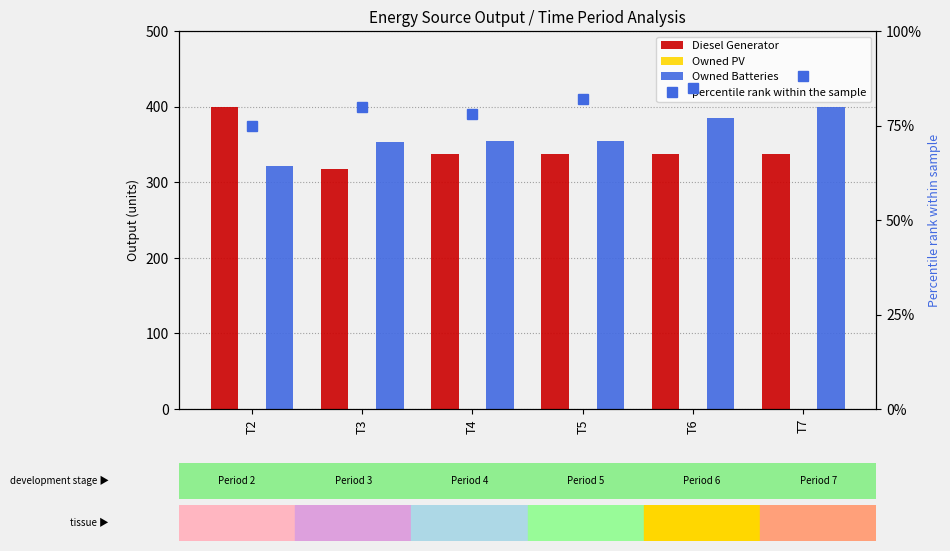

Rank the series at T7 from lowest to highest value.

Owned PV, percentile rank within the sample, Diesel Generator, Owned Batteries